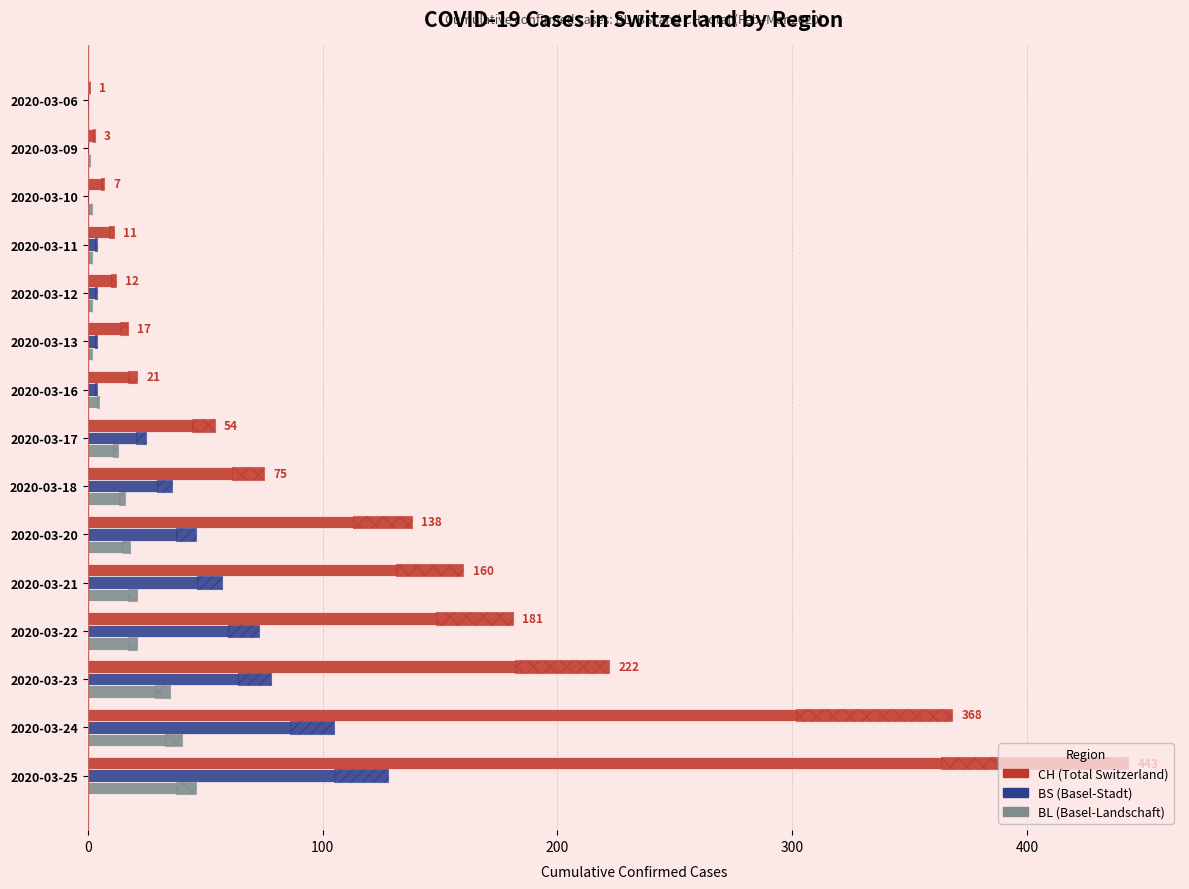

True or false: BL (Basel-Landschaft) has a value of 1 at 2020-03-09.

True